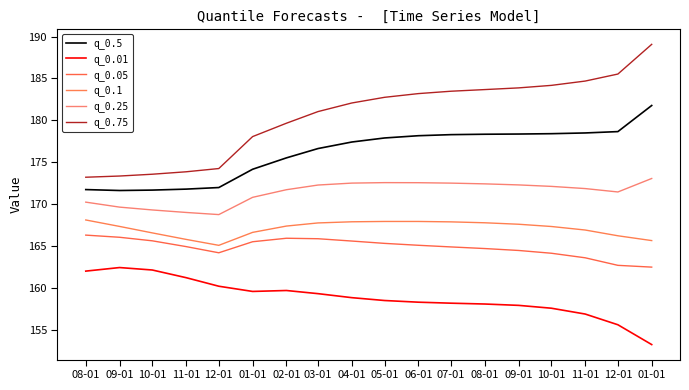

What is the spread (max minus min) of values at 02-01?

20.0